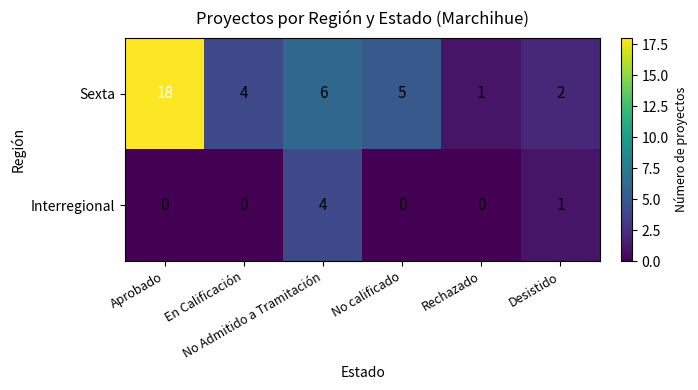

What is the maximum value for Sexta?

18